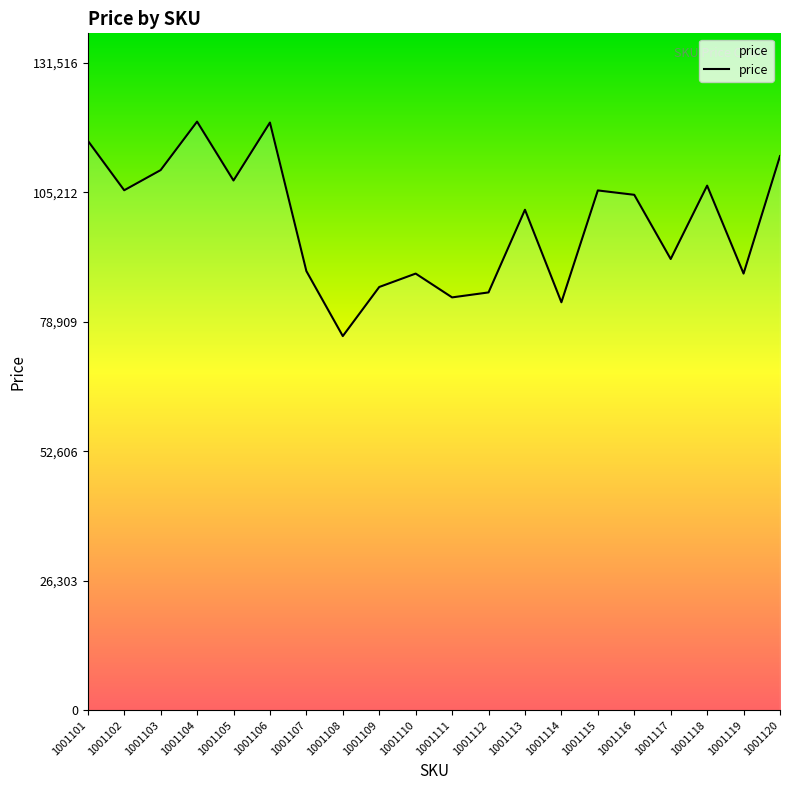

Is it true that the value at 1001117 is 91651?

True